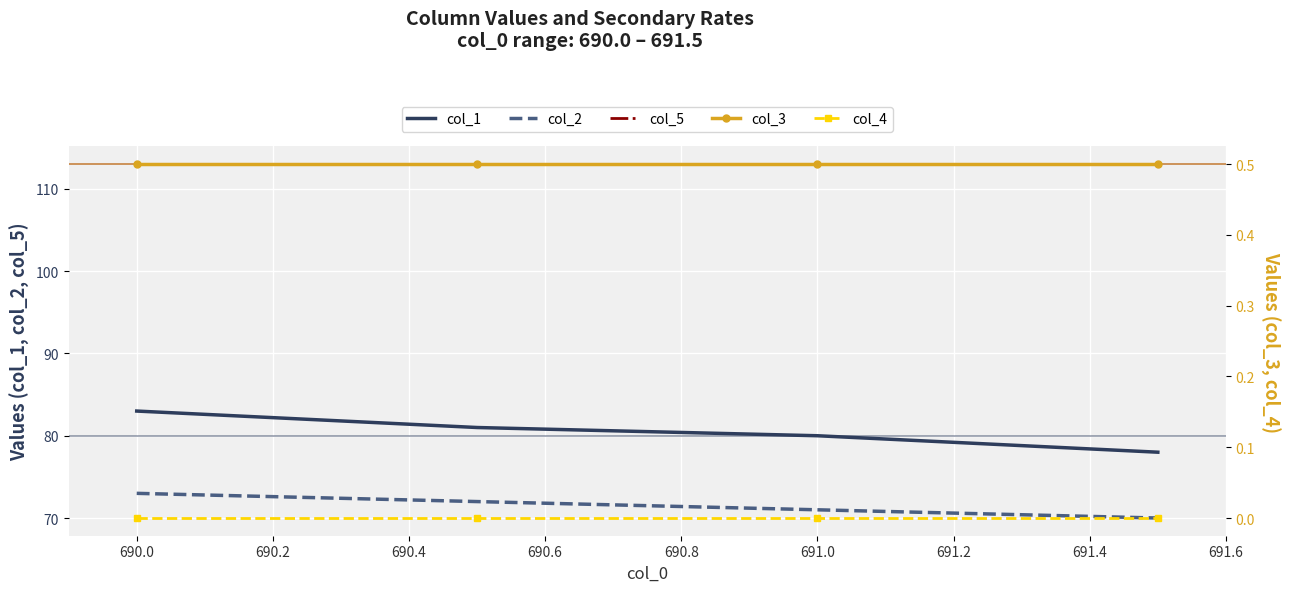

True or false: col_3 and col_1 cross at least once.

False